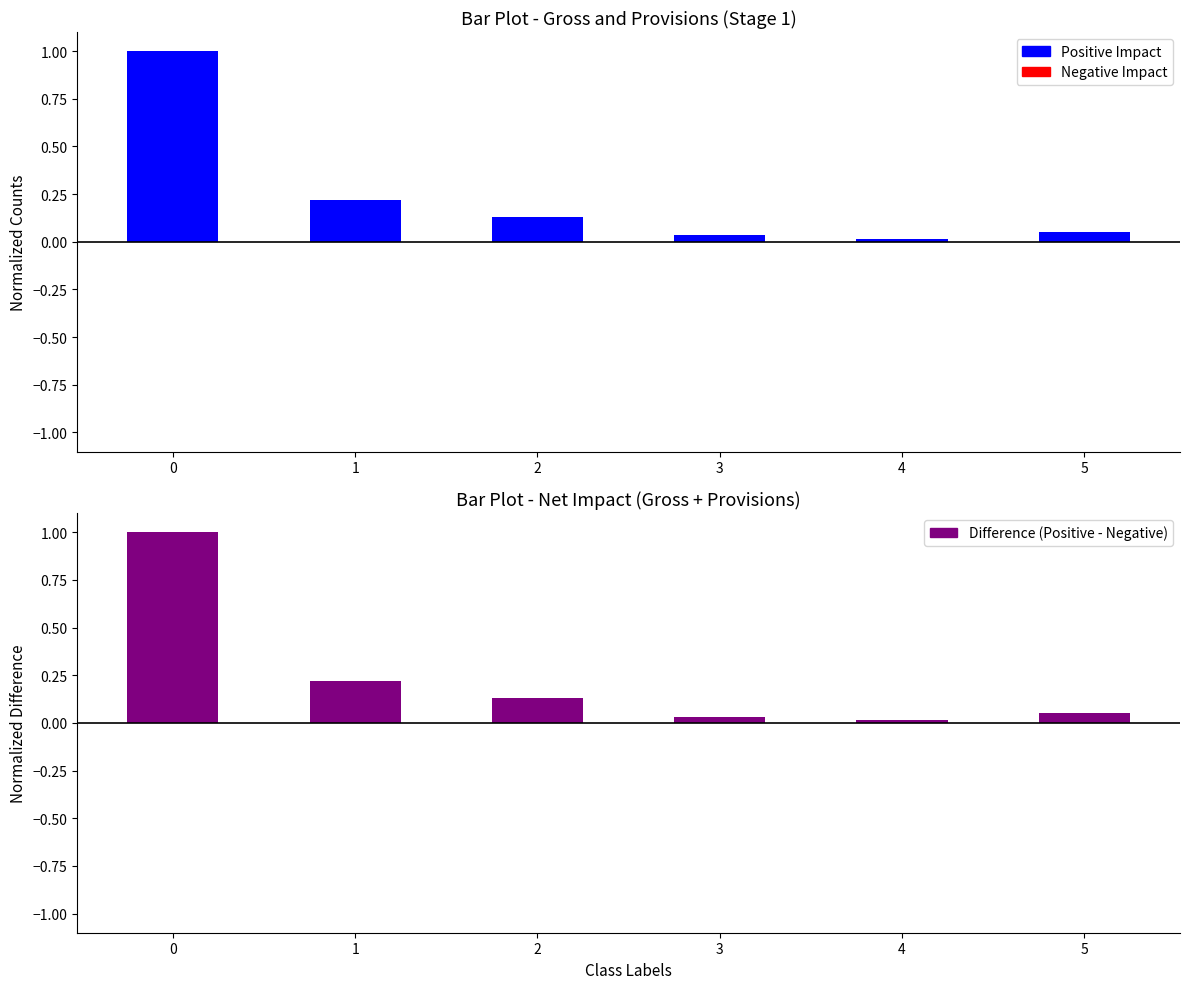

Reading left to right, what are all the values shown in this chart?

Positive Impact (Gross): 0=1.0	1=0.2	2=0.1	3=0.0	4=0.0	5=0.1
Negative Impact (Provisions): 0=-0.0	1=-0.0	2=-0.0	3=-0.0	4=-0.0	5=-0.0
Difference (Positive - Negative): 0=1.0	1=0.2	2=0.1	3=0.0	4=0.0	5=0.1